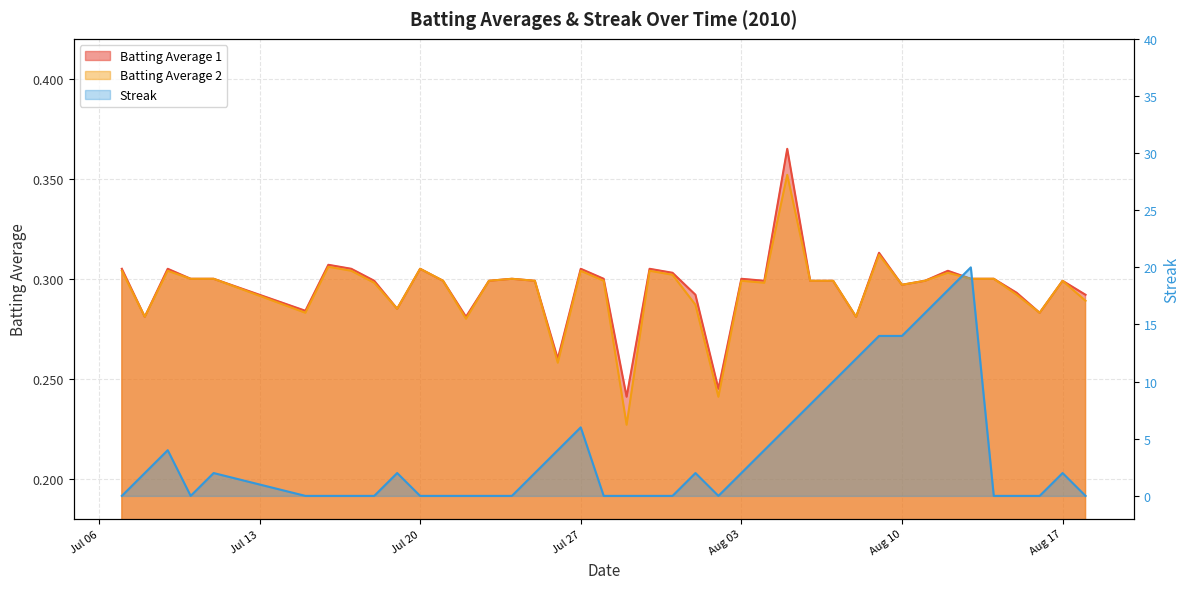

Is it true that Batting Average 2 equals 0.3 at 2010-07-16?

True